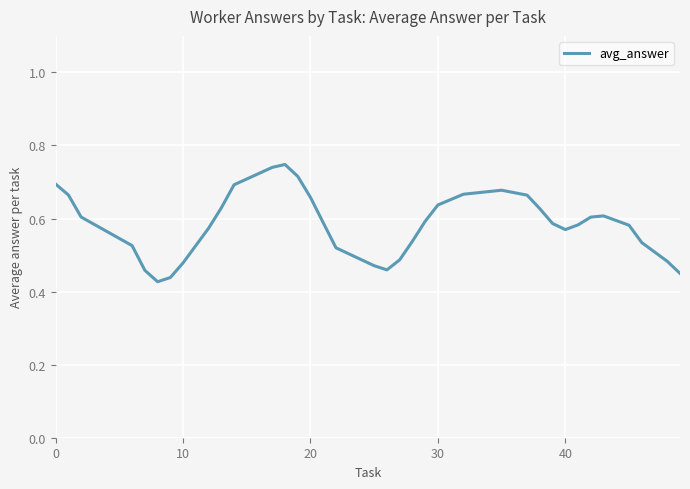

What is the difference between the maximum and minimum values?

0.3